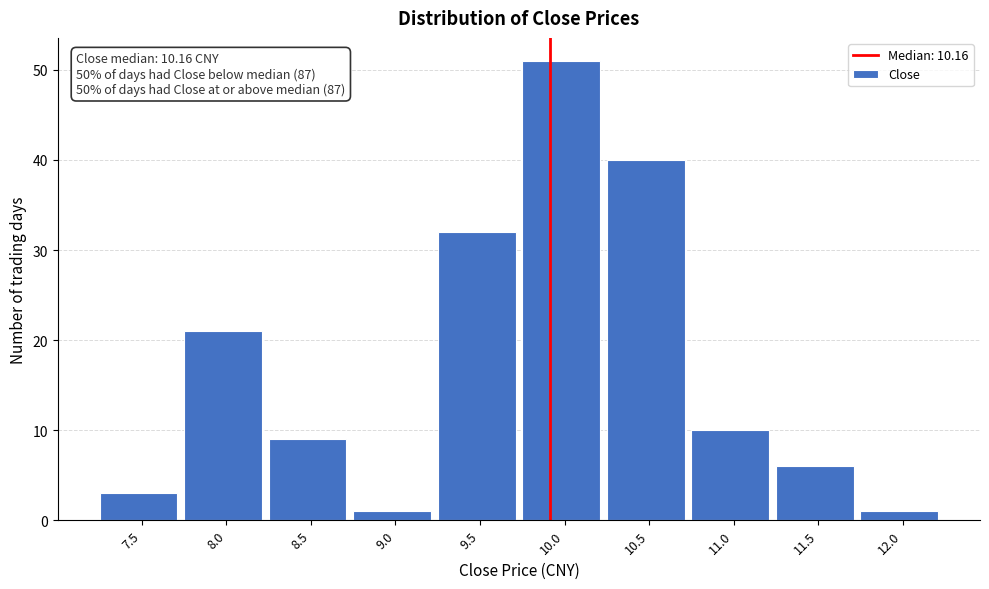

Reading left to right, what are all the values shown in this chart?

7.5=3	8.0=21	8.5=9	9.0=1	9.5=32	10.0=51	10.5=40	11.0=10	11.5=6	12.0=1